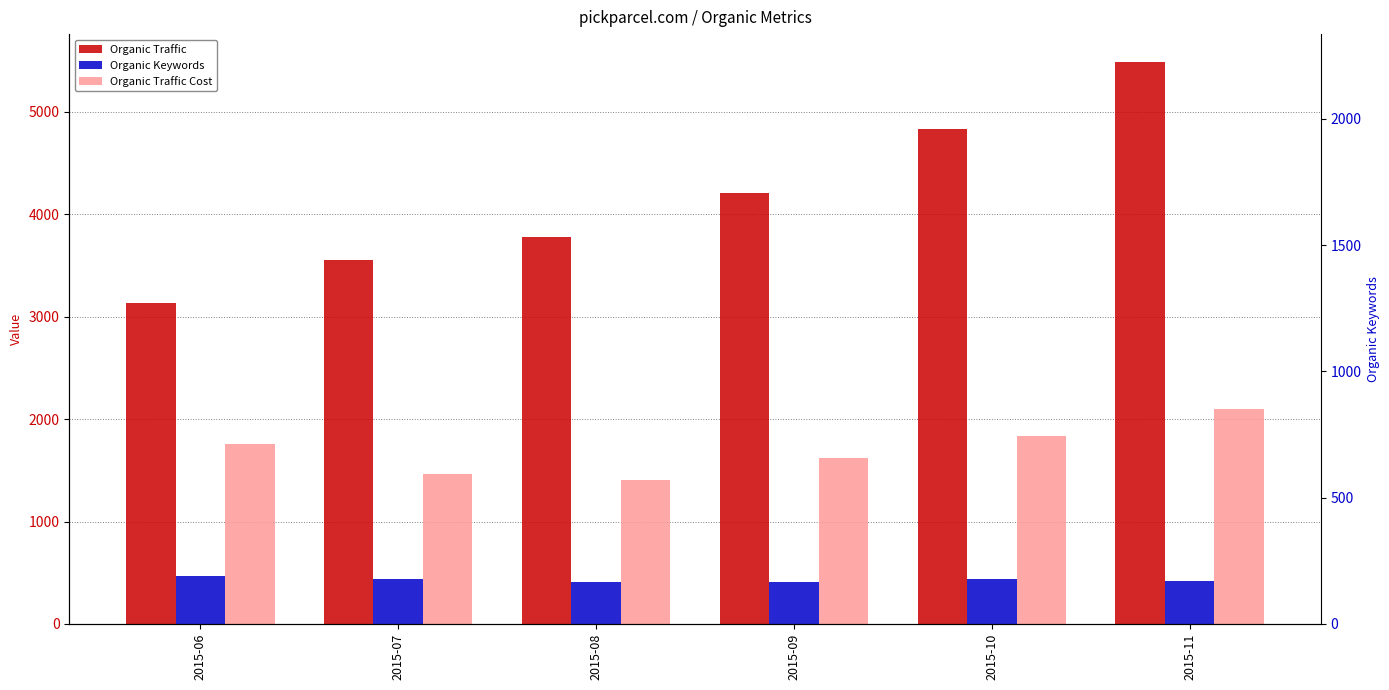

Rank the series by their maximum value, from lowest to highest.

Organic Keywords, Organic Traffic Cost, Organic Traffic